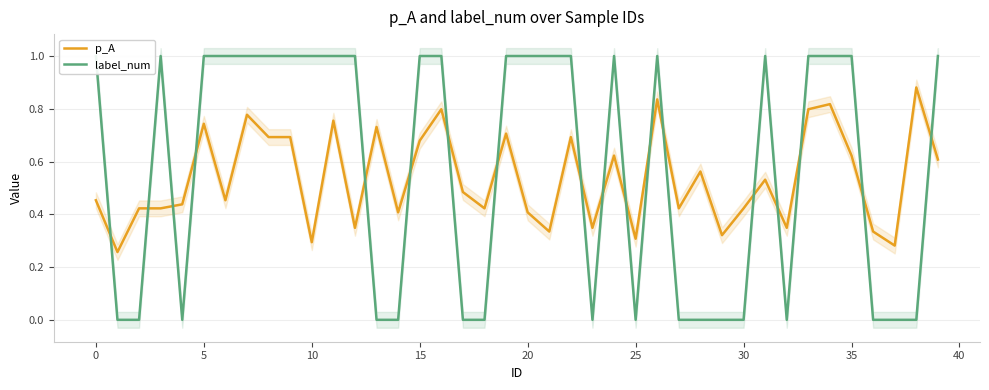

How many lines are shown in the chart?

2